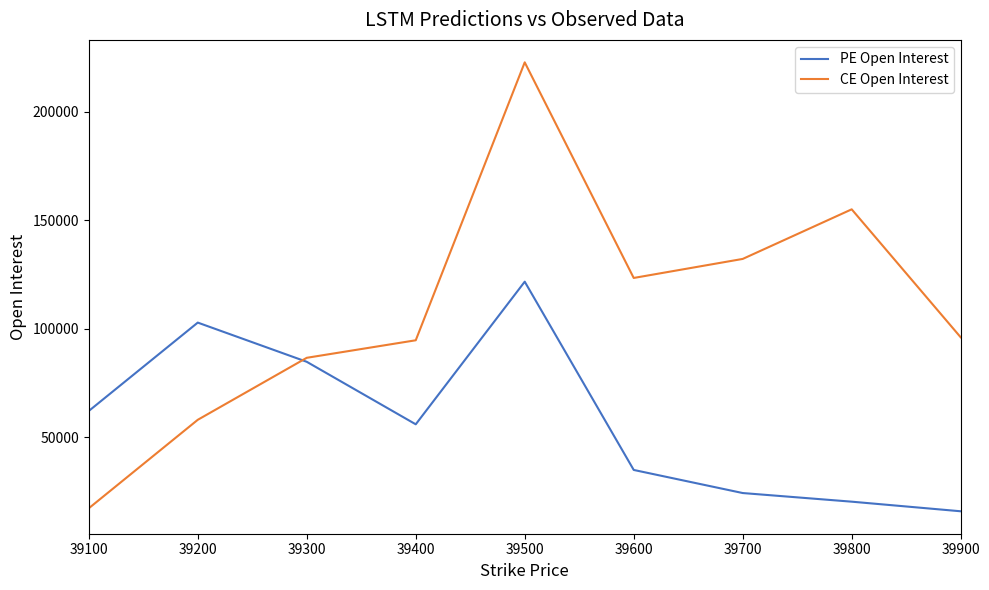

At 39400, list the series in order from smallest to largest.

PE Open Interest, CE Open Interest